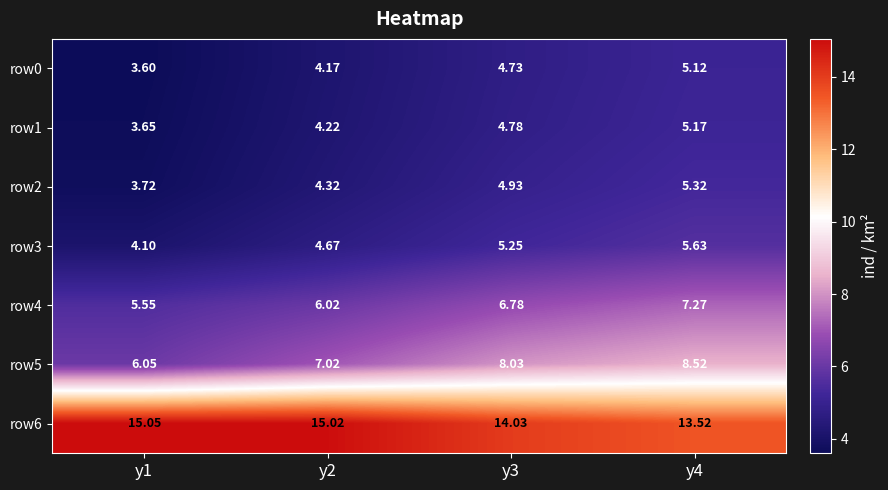

Is the value of row3 at y1 greater than the value of row0 at y1?

Yes